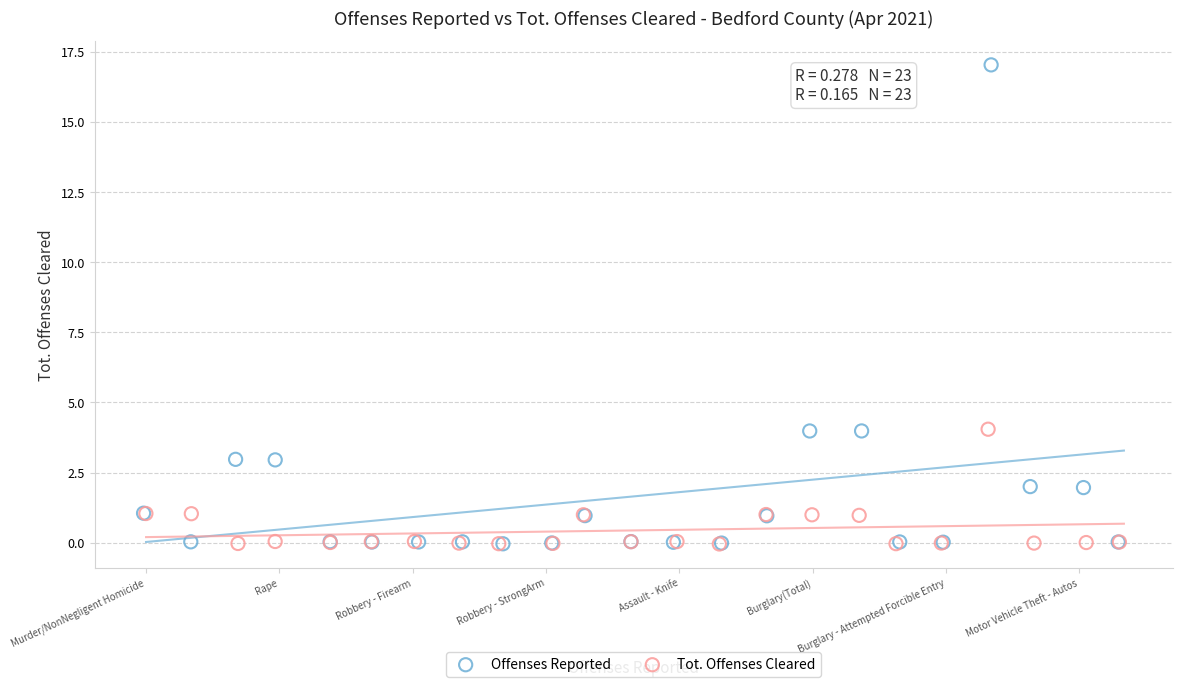

Which series has the widest spread of Y values?

Offenses Reported